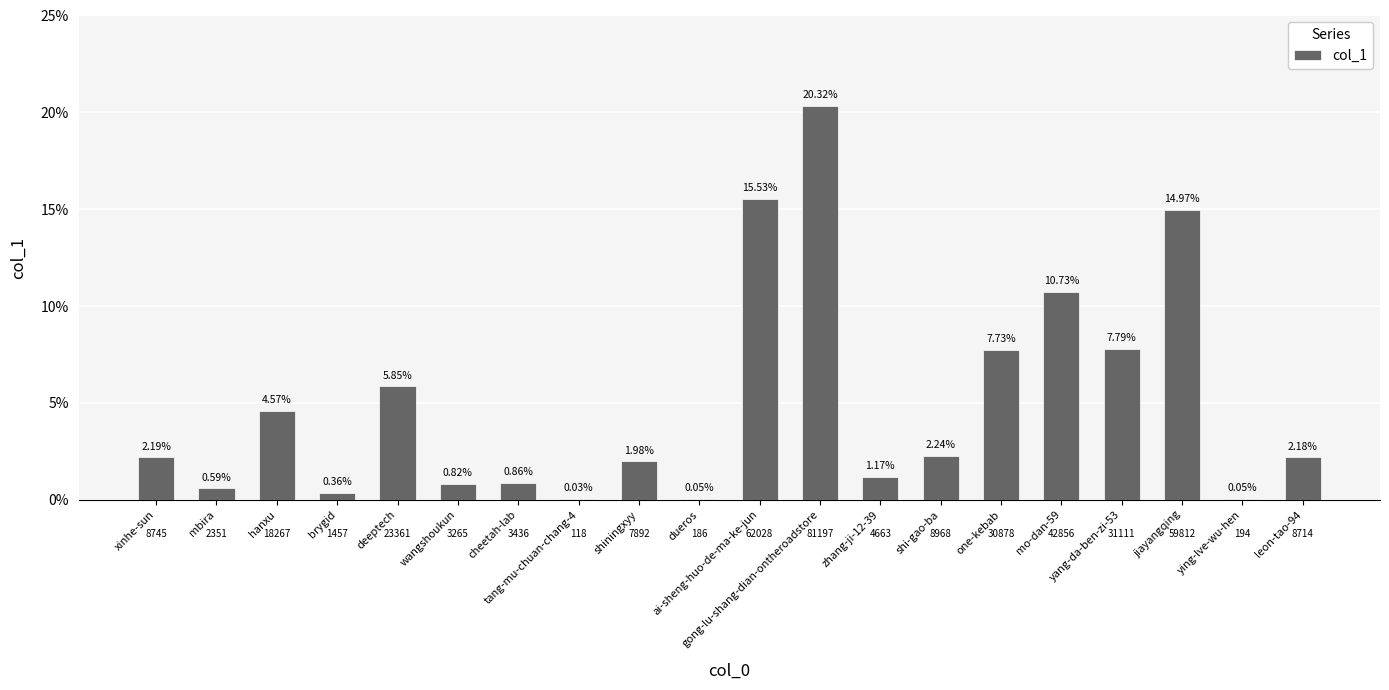

Does the chart contain stacked bars?

No